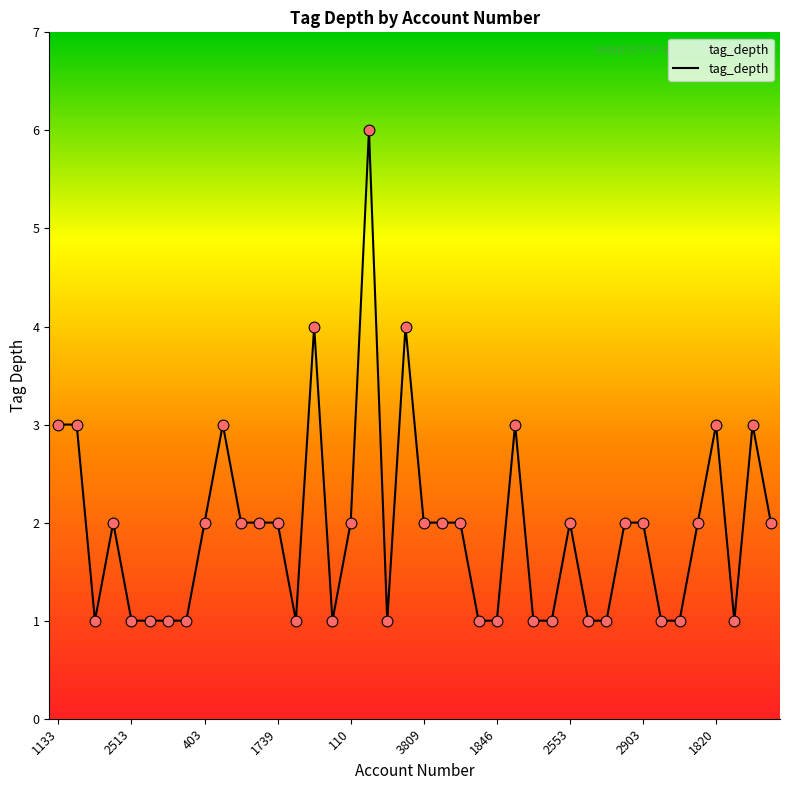

What is the maximum value shown in the chart?

6